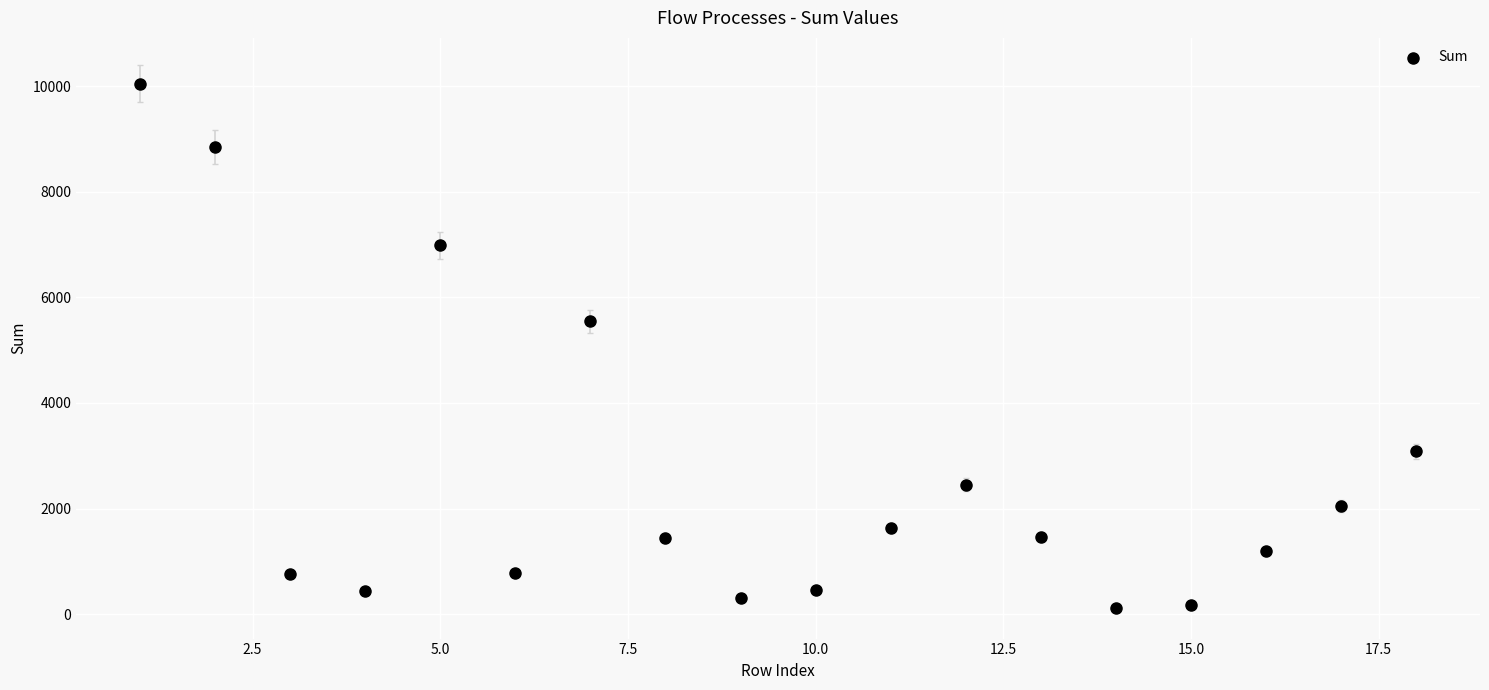

What Y value in the scatter plot is closest to 5076?

5546.8